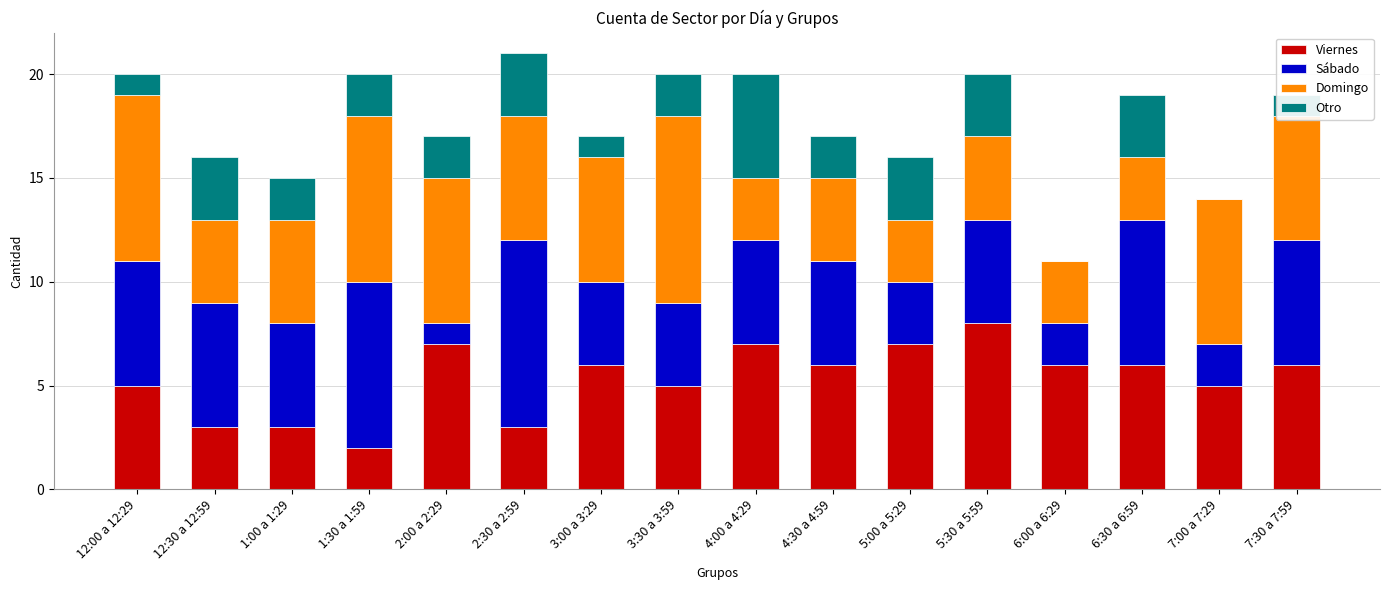

Count the number of data series in this chart.

4